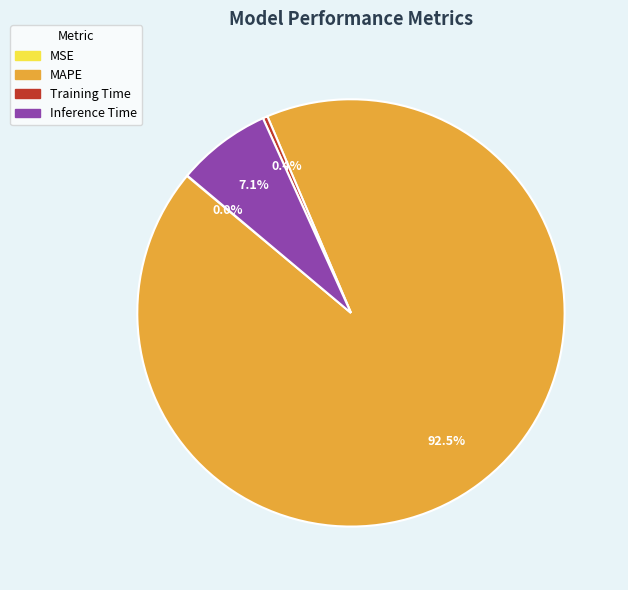

Which slice represents more than half of the pie?

MAPE